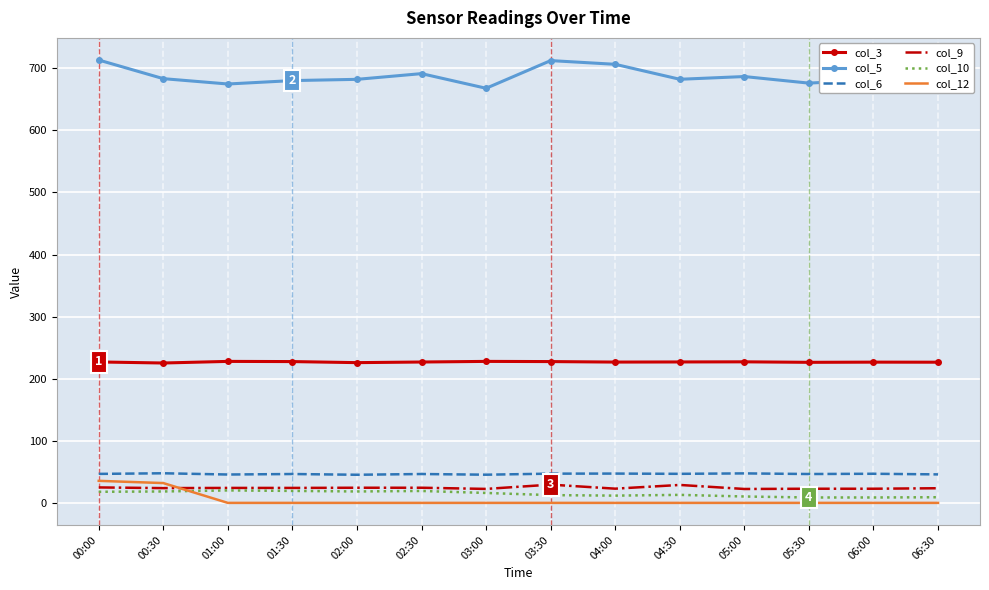

True or false: col_6 and col_9 intersect in this chart.

False